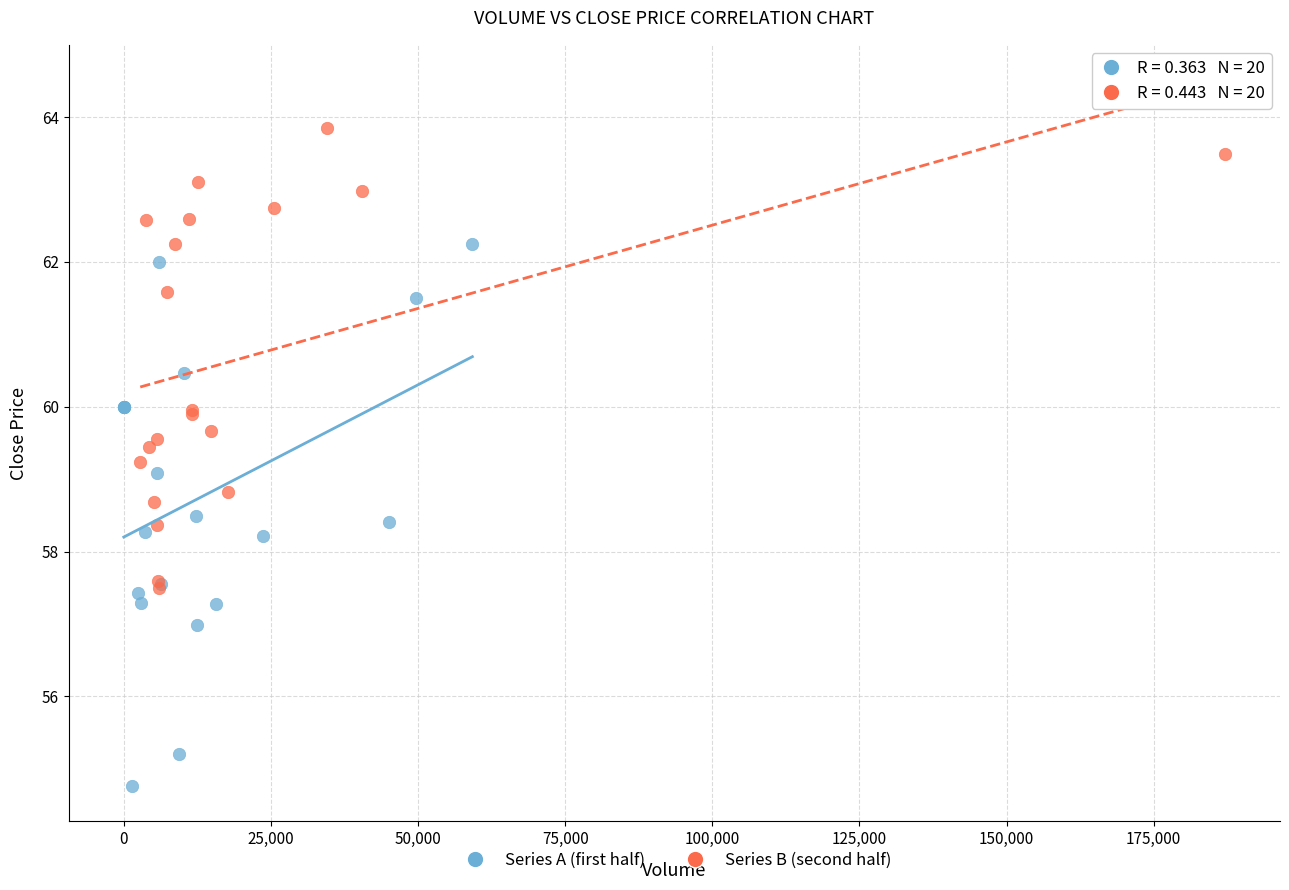

Which series reaches the maximum Y coordinate?

Series B (second half)